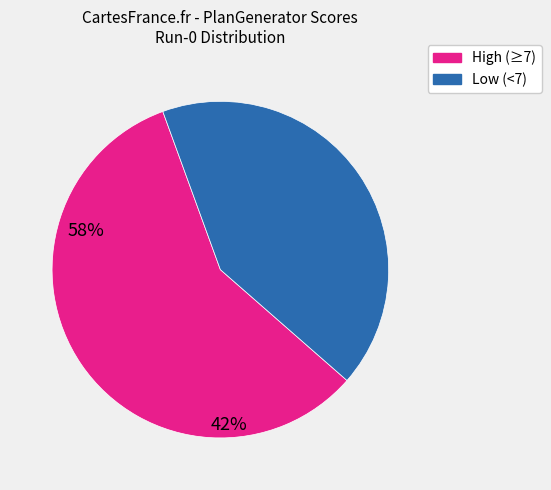

Does any single category account for the majority?

Yes